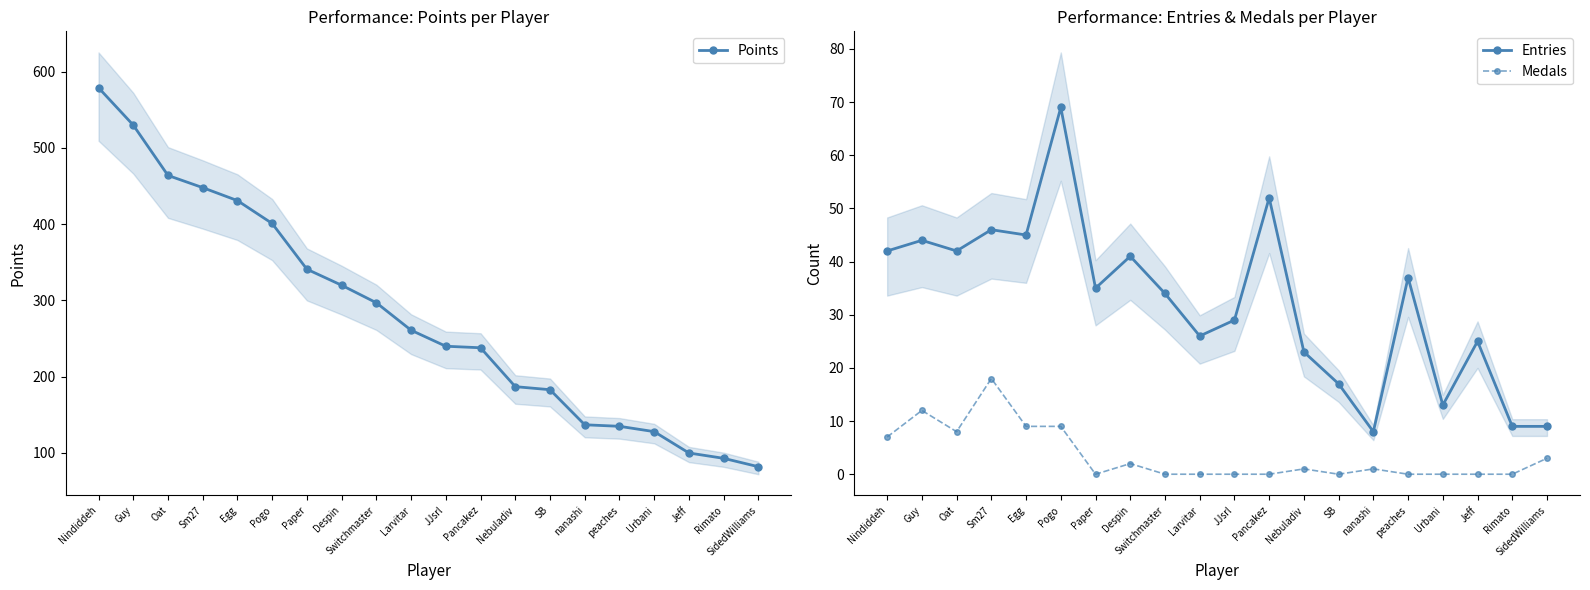

True or false: Points and Medals cross at least once.

False